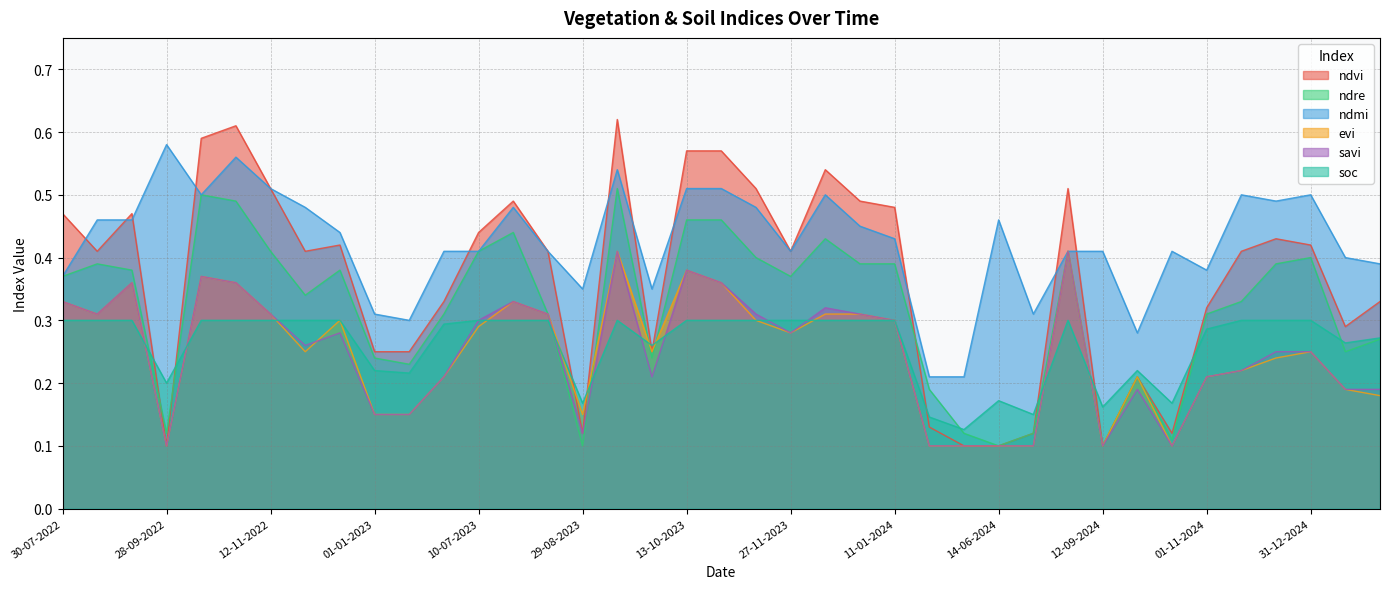

Reading left to right, extract all data points from this chart.

ndvi: 30-07-2022=0.5	24-08-2022=0.4	13-09-2022=0.5	28-09-2022=0.1	13-10-2022=0.6	28-10-2022=0.6	12-11-2022=0.5	27-11-2022=0.4	12-12-2022=0.4	01-01-2023=0.2	11-01-2023=0.2	20-06-2023=0.3	10-07-2023=0.4	30-07-2023=0.5	14-08-2023=0.4	29-08-2023=0.1	13-09-2023=0.6	28-09-2023=0.2	13-10-2023=0.6	28-10-2023=0.6	12-11-2023=0.5	27-11-2023=0.4	12-12-2023=0.5	01-01-2024=0.5	11-01-2024=0.5	05-05-2024=0.1	30-05-2024=0.1	14-06-2024=0.1	24-06-2024=0.1	28-08-2024=0.5	12-09-2024=0.1	27-09-2024=0.2	12-10-2024=0.1	01-11-2024=0.3	11-11-2024=0.4	11-12-2024=0.4	31-12-2024=0.4	10-01-2025=0.3	30-01-2025=0.3
ndre: 30-07-2022=0.4	24-08-2022=0.4	13-09-2022=0.4	28-09-2022=0.1	13-10-2022=0.5	28-10-2022=0.5	12-11-2022=0.4	27-11-2022=0.3	12-12-2022=0.4	01-01-2023=0.2	11-01-2023=0.2	20-06-2023=0.3	10-07-2023=0.4	30-07-2023=0.4	14-08-2023=0.3	29-08-2023=0.1	13-09-2023=0.5	28-09-2023=0.2	13-10-2023=0.5	28-10-2023=0.5	12-11-2023=0.4	27-11-2023=0.4	12-12-2023=0.4	01-01-2024=0.4	11-01-2024=0.4	05-05-2024=0.2	30-05-2024=0.1	14-06-2024=0.1	24-06-2024=0.1	28-08-2024=0.4	12-09-2024=0.1	27-09-2024=0.2	12-10-2024=0.1	01-11-2024=0.3	11-11-2024=0.3	11-12-2024=0.4	31-12-2024=0.4	10-01-2025=0.2	30-01-2025=0.3
ndmi: 30-07-2022=0.4	24-08-2022=0.5	13-09-2022=0.5	28-09-2022=0.6	13-10-2022=0.5	28-10-2022=0.6	12-11-2022=0.5	27-11-2022=0.5	12-12-2022=0.4	01-01-2023=0.3	11-01-2023=0.3	20-06-2023=0.4	10-07-2023=0.4	30-07-2023=0.5	14-08-2023=0.4	29-08-2023=0.3	13-09-2023=0.5	28-09-2023=0.3	13-10-2023=0.5	28-10-2023=0.5	12-11-2023=0.5	27-11-2023=0.4	12-12-2023=0.5	01-01-2024=0.5	11-01-2024=0.4	05-05-2024=0.2	30-05-2024=0.2	14-06-2024=0.5	24-06-2024=0.3	28-08-2024=0.4	12-09-2024=0.4	27-09-2024=0.3	12-10-2024=0.4	01-11-2024=0.4	11-11-2024=0.5	11-12-2024=0.5	31-12-2024=0.5	10-01-2025=0.4	30-01-2025=0.4
evi: 30-07-2022=0.3	24-08-2022=0.3	13-09-2022=0.4	28-09-2022=0.1	13-10-2022=0.4	28-10-2022=0.4	12-11-2022=0.3	27-11-2022=0.2	12-12-2022=0.3	01-01-2023=0.1	11-01-2023=0.1	20-06-2023=0.2	10-07-2023=0.3	30-07-2023=0.3	14-08-2023=0.3	29-08-2023=0.1	13-09-2023=0.4	28-09-2023=0.2	13-10-2023=0.4	28-10-2023=0.4	12-11-2023=0.3	27-11-2023=0.3	12-12-2023=0.3	01-01-2024=0.3	11-01-2024=0.3	05-05-2024=0.1	30-05-2024=0.1	14-06-2024=0.1	24-06-2024=0.1	28-08-2024=0.4	12-09-2024=0.1	27-09-2024=0.2	12-10-2024=0.1	01-11-2024=0.2	11-11-2024=0.2	11-12-2024=0.2	31-12-2024=0.2	10-01-2025=0.2	30-01-2025=0.2
savi: 30-07-2022=0.3	24-08-2022=0.3	13-09-2022=0.4	28-09-2022=0.1	13-10-2022=0.4	28-10-2022=0.4	12-11-2022=0.3	27-11-2022=0.3	12-12-2022=0.3	01-01-2023=0.1	11-01-2023=0.1	20-06-2023=0.2	10-07-2023=0.3	30-07-2023=0.3	14-08-2023=0.3	29-08-2023=0.1	13-09-2023=0.4	28-09-2023=0.2	13-10-2023=0.4	28-10-2023=0.4	12-11-2023=0.3	27-11-2023=0.3	12-12-2023=0.3	01-01-2024=0.3	11-01-2024=0.3	05-05-2024=0.1	30-05-2024=0.1	14-06-2024=0.1	24-06-2024=0.1	28-08-2024=0.4	12-09-2024=0.1	27-09-2024=0.2	12-10-2024=0.1	01-11-2024=0.2	11-11-2024=0.2	11-12-2024=0.2	31-12-2024=0.2	10-01-2025=0.2	30-01-2025=0.2
soc: 30-07-2022=0.3	24-08-2022=0.3	13-09-2022=0.3	28-09-2022=0.2	13-10-2022=0.3	28-10-2022=0.3	12-11-2022=0.3	27-11-2022=0.3	12-12-2022=0.3	01-01-2023=0.2	11-01-2023=0.2	20-06-2023=0.3	10-07-2023=0.3	30-07-2023=0.3	14-08-2023=0.3	29-08-2023=0.2	13-09-2023=0.3	28-09-2023=0.3	13-10-2023=0.3	28-10-2023=0.3	12-11-2023=0.3	27-11-2023=0.3	12-12-2023=0.3	01-01-2024=0.3	11-01-2024=0.3	05-05-2024=0.1	30-05-2024=0.1	14-06-2024=0.2	24-06-2024=0.1	28-08-2024=0.3	12-09-2024=0.2	27-09-2024=0.2	12-10-2024=0.2	01-11-2024=0.3	11-11-2024=0.3	11-12-2024=0.3	31-12-2024=0.3	10-01-2025=0.3	30-01-2025=0.3